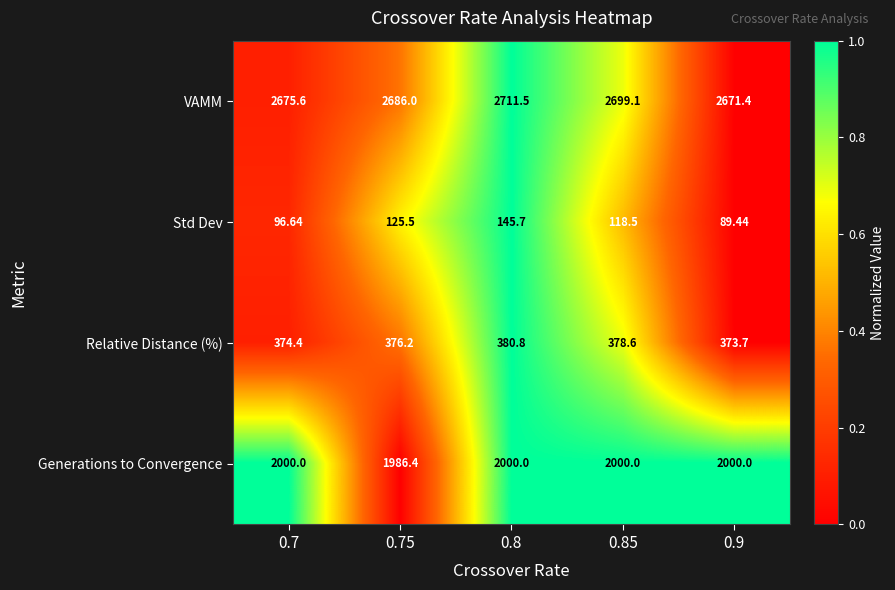

Which series has the largest total across all categories?

VAMM